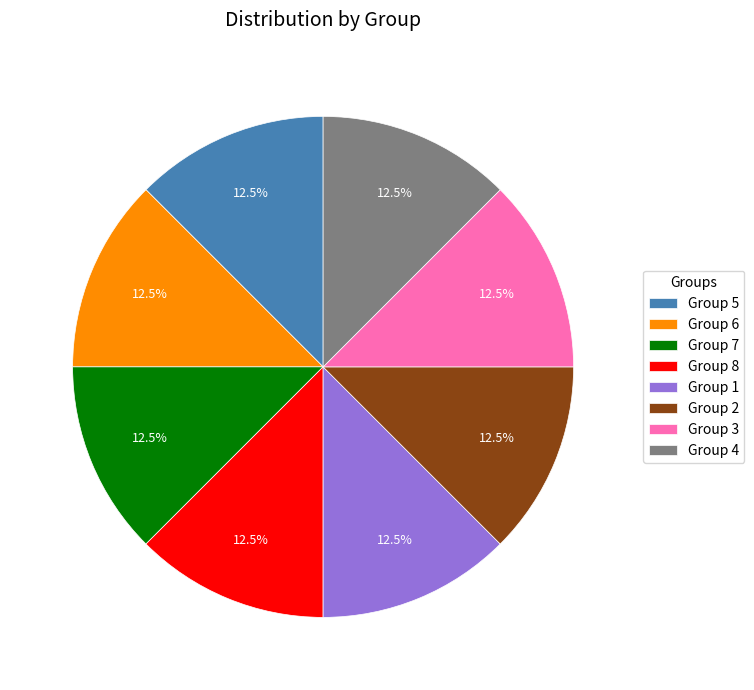

Do Group 2 and Group 1 together represent more than half of the pie?

No